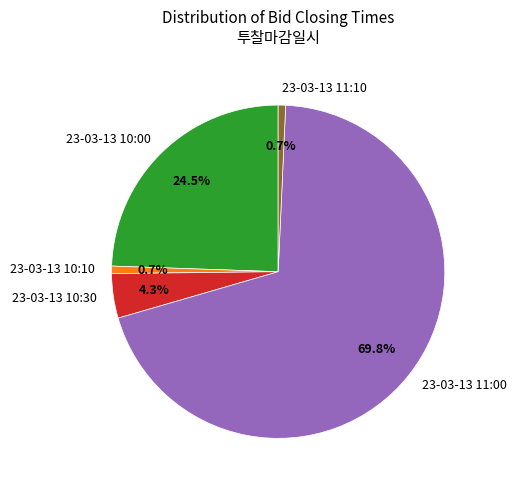

Which slice represents more than half of the pie?

23-03-13 11:00